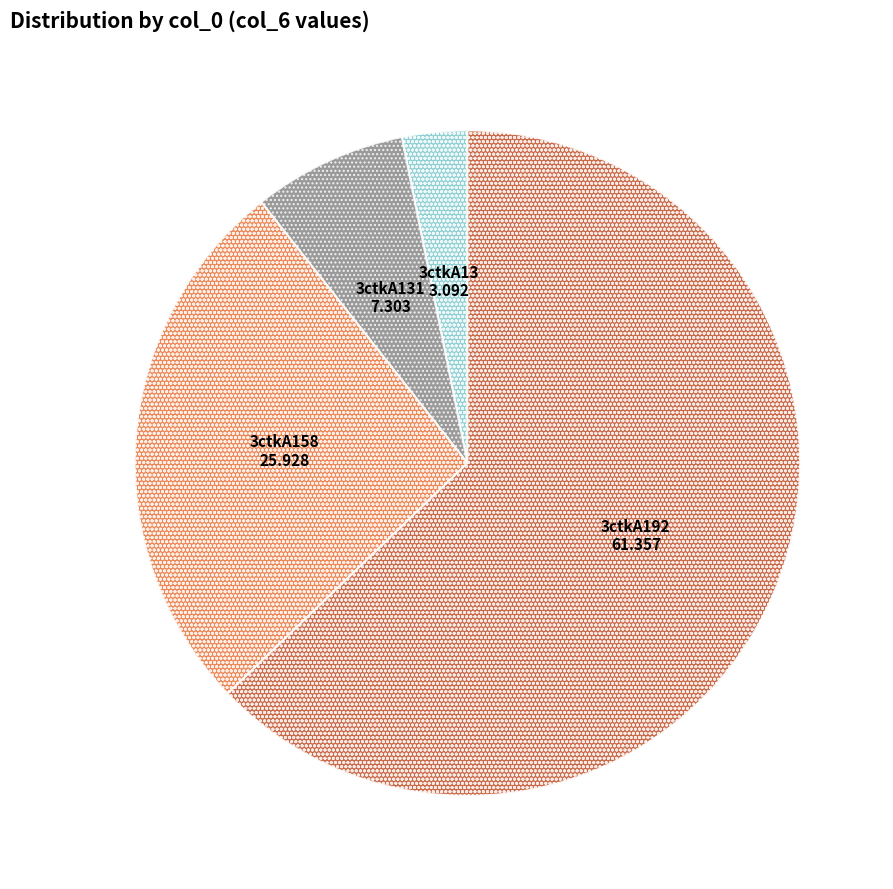

How many slices are in this pie chart?

4